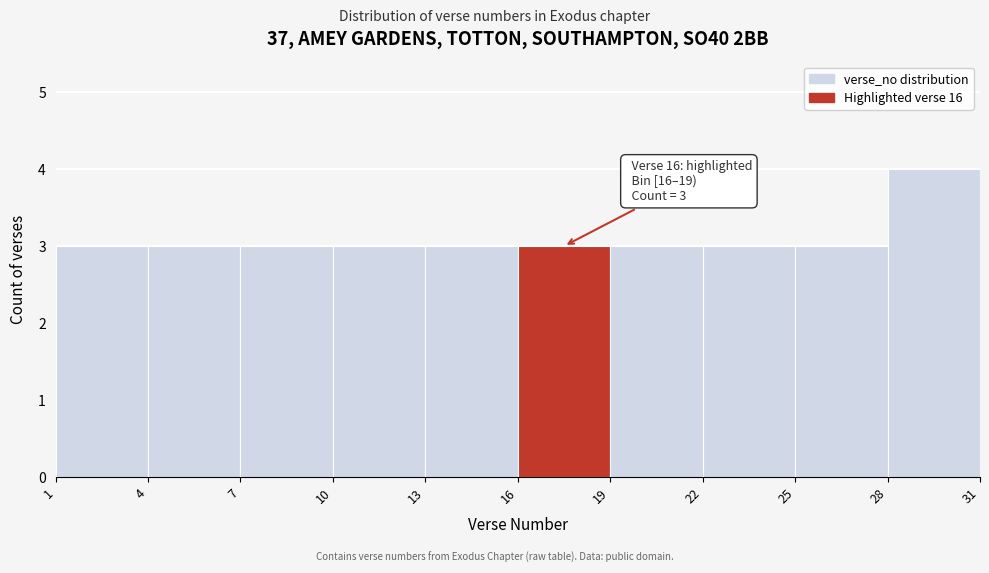

Over which range of the x-axis is the bar tallest?

28 to 31